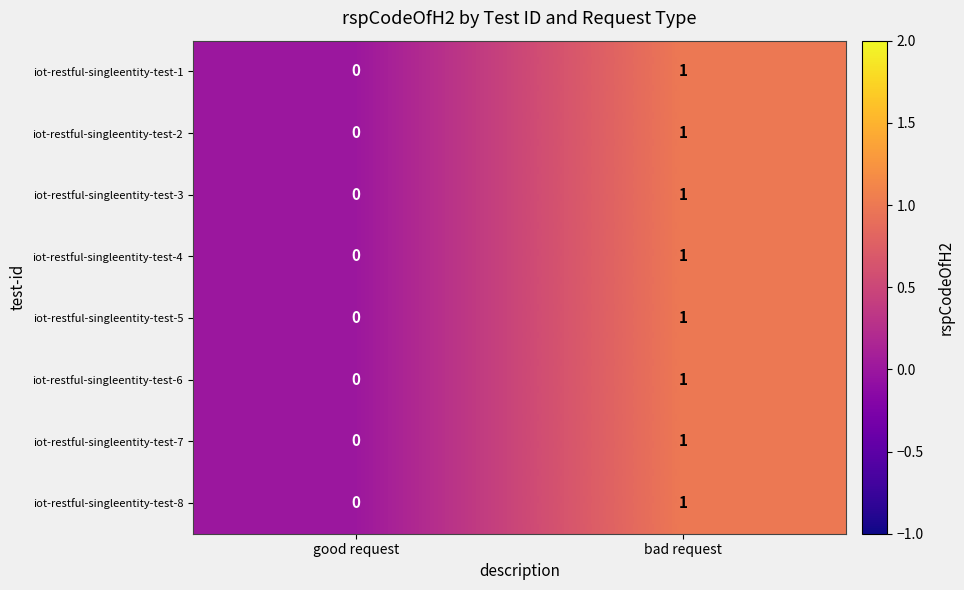

At which category is the sum across all series the highest?

bad request